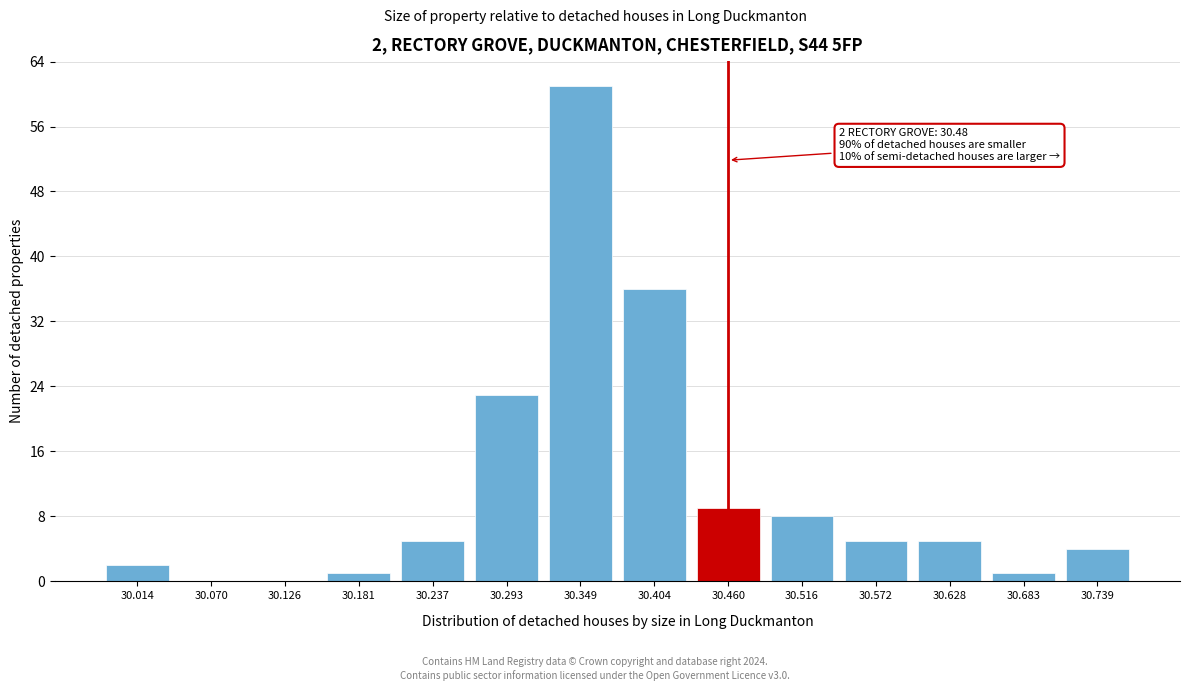

Reading left to right, transcribe all the data shown in this chart.

30.014=2	30.070=0	30.126=0	30.181=1	30.237=5	30.293=23	30.349=61	30.404=36	30.460=9	30.516=8	30.572=5	30.628=5	30.683=1	30.739=4